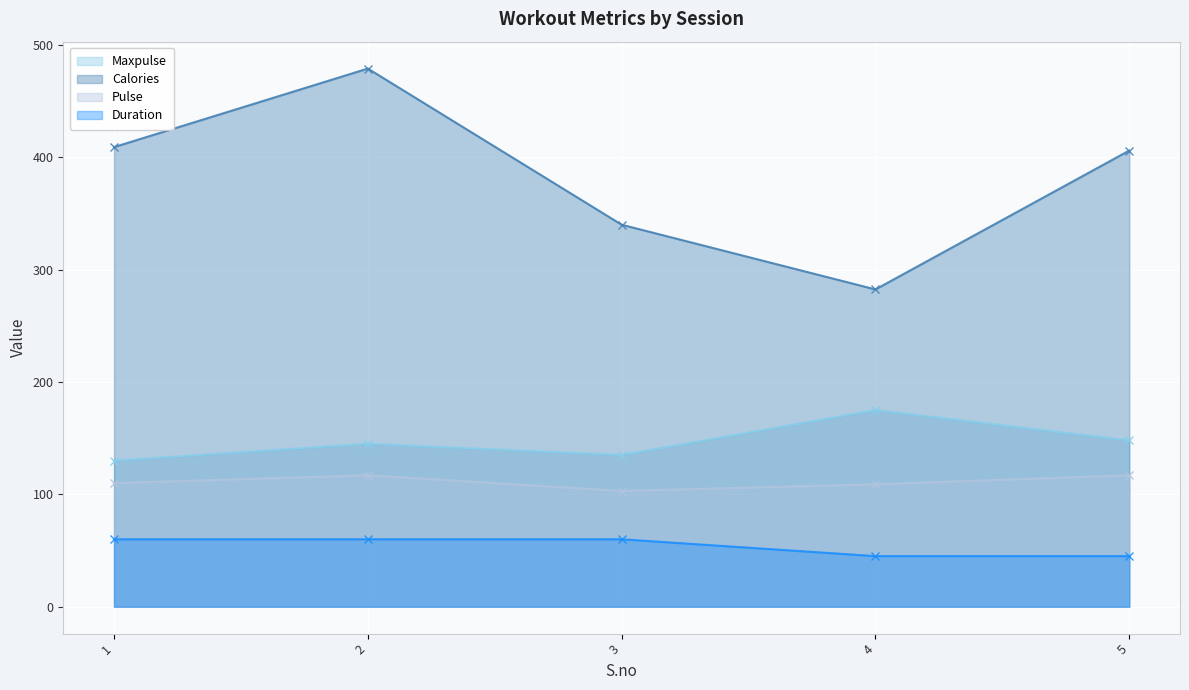

How many lines are shown in the chart?

4